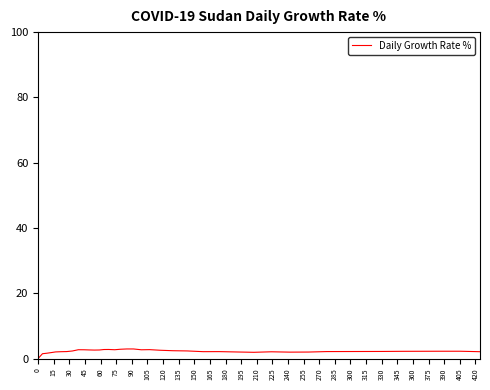

Does the chart display data point markers on the line(s)?

No